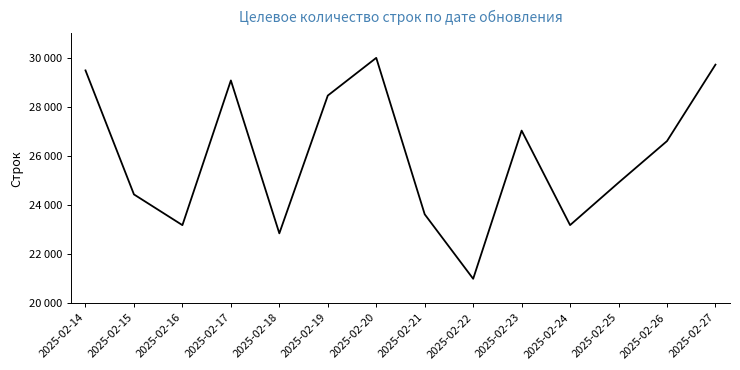

Is this an area chart (filled region under the line)?

No